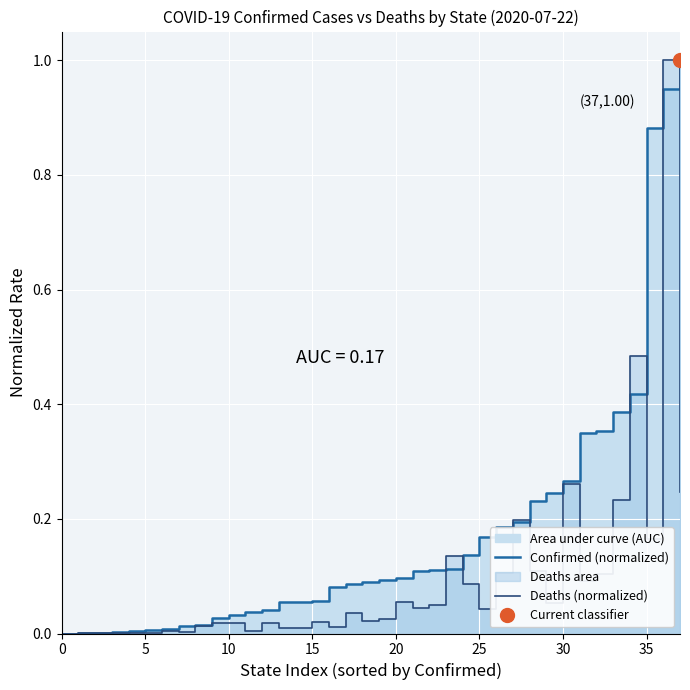

Reading left to right, transcribe all the data shown in this chart.

Confirmed (normalized): 0.0	0.0	0.0	0.0	0.0	0.0	0.0	0.0	0.0	0.0	0.0	0.0	0.0	0.1	0.1	0.1	0.1	0.1	0.1	0.1	0.1	0.1	0.1	0.1	0.1	0.2	0.2	0.2	0.2	0.2	0.3	0.3	0.4	0.4	0.4	0.9	0.9	1.0
Deaths (normalized): 0.0	0.0	0.0	0.0	0.0	0.0	0.0	0.0	0.0	0.0	0.0	0.0	0.0	0.0	0.0	0.0	0.0	0.0	0.0	0.0	0.1	0.0	0.0	0.1	0.1	0.0	0.1	0.2	0.1	0.1	0.3	0.1	0.1	0.2	0.5	0.2	1.0	0.2